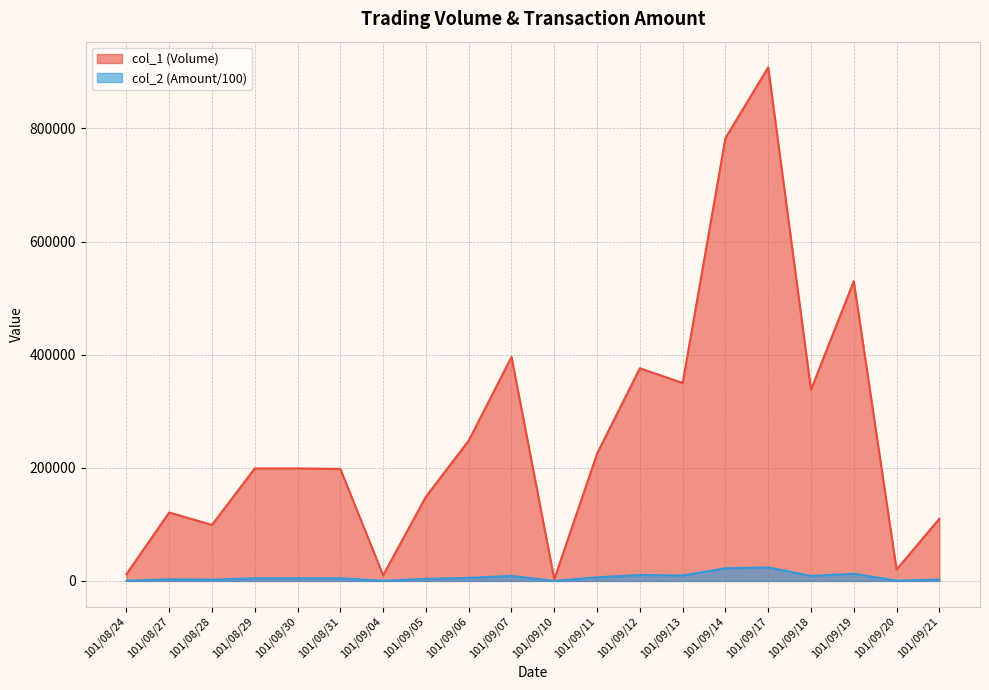

True or false: col_2 and col_1 cross at least once.

False